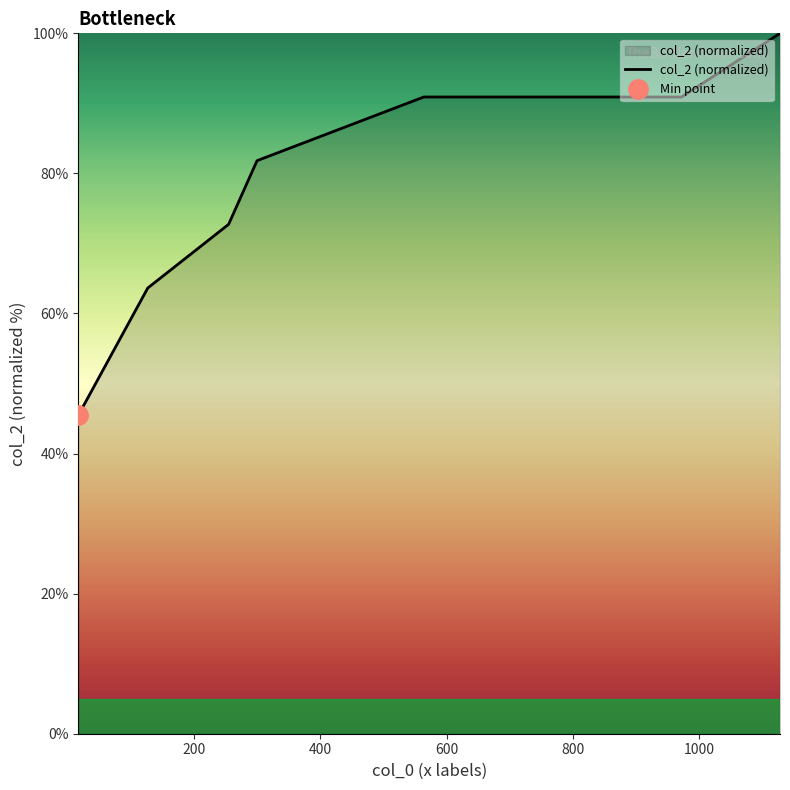

How many lines are shown in the chart?

1